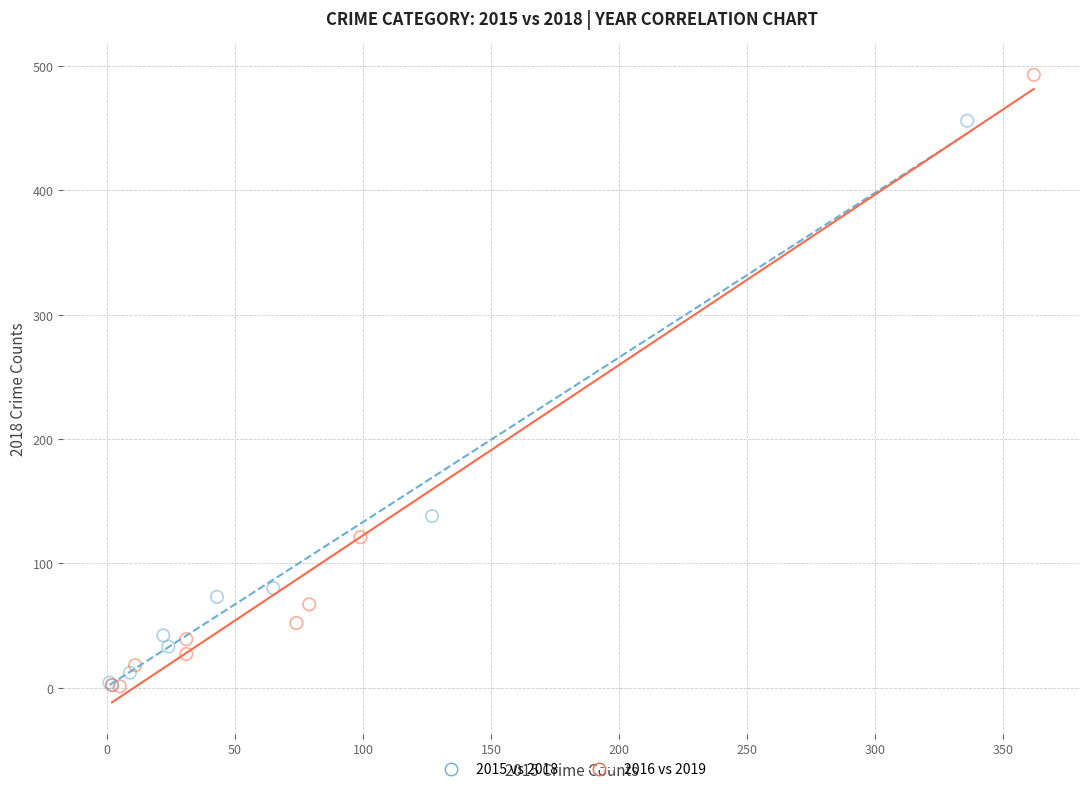

Which series contains the highest Y value?

2016 vs 2019